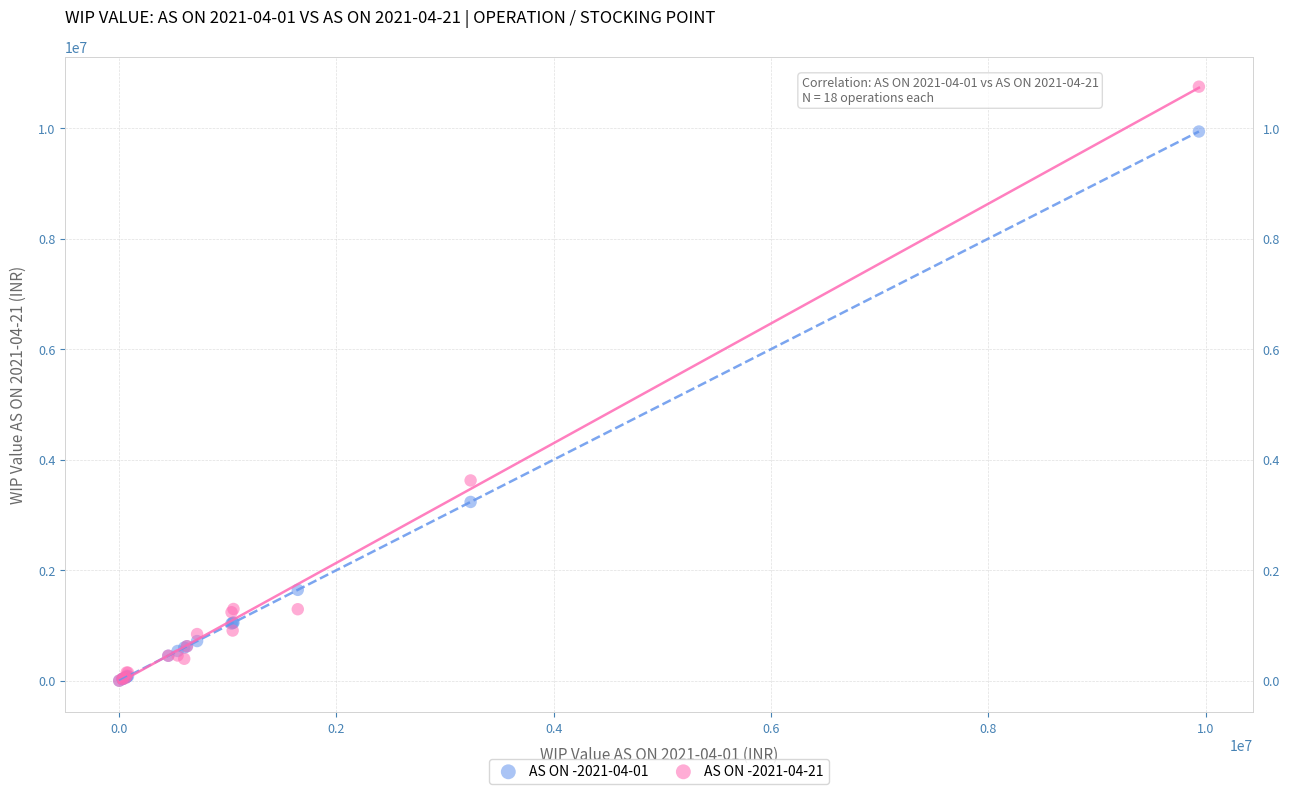

Across all series, what Y value is closest to 5374708?

3623732.2